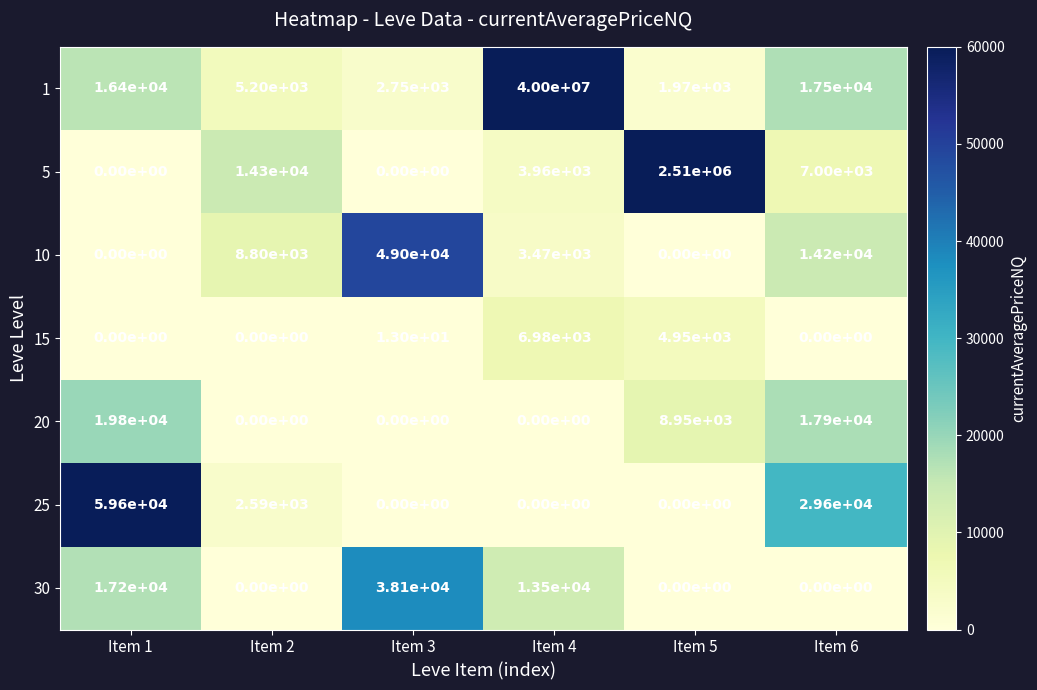

Where is 1 nearest to the value 20000985?

Item 6